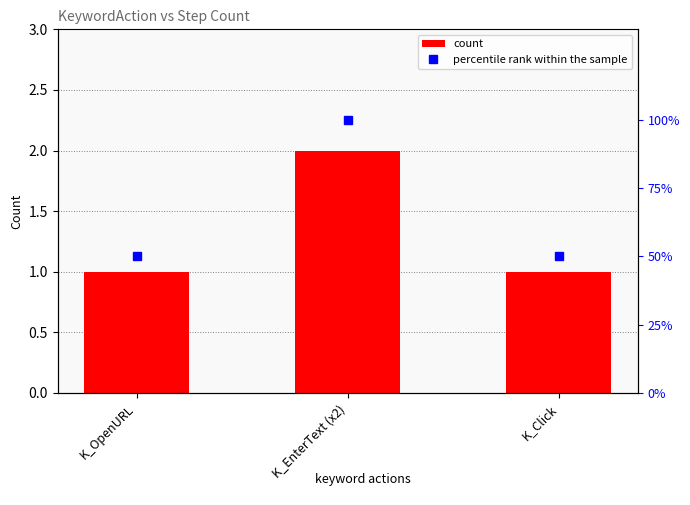

What are all the series names shown in the legend?

count, percentile rank within the sample